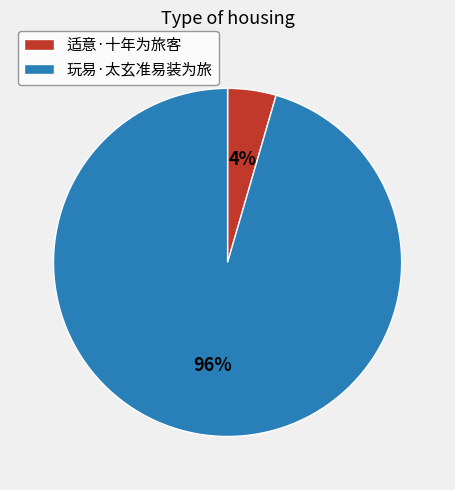

Is 适意·十年为旅客 the majority of the pie?

No